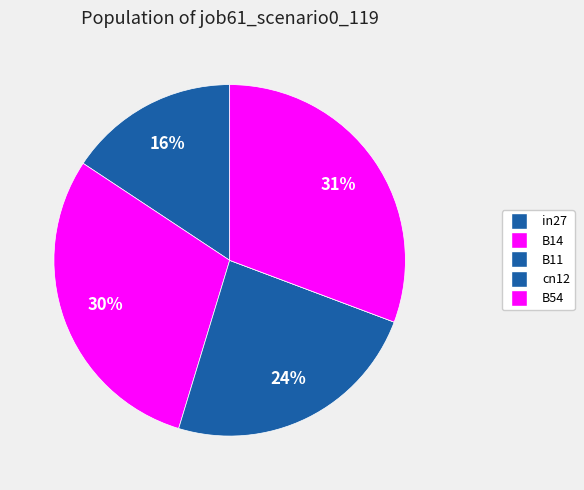

True or false: B54 accounts for 19% of the total.

False